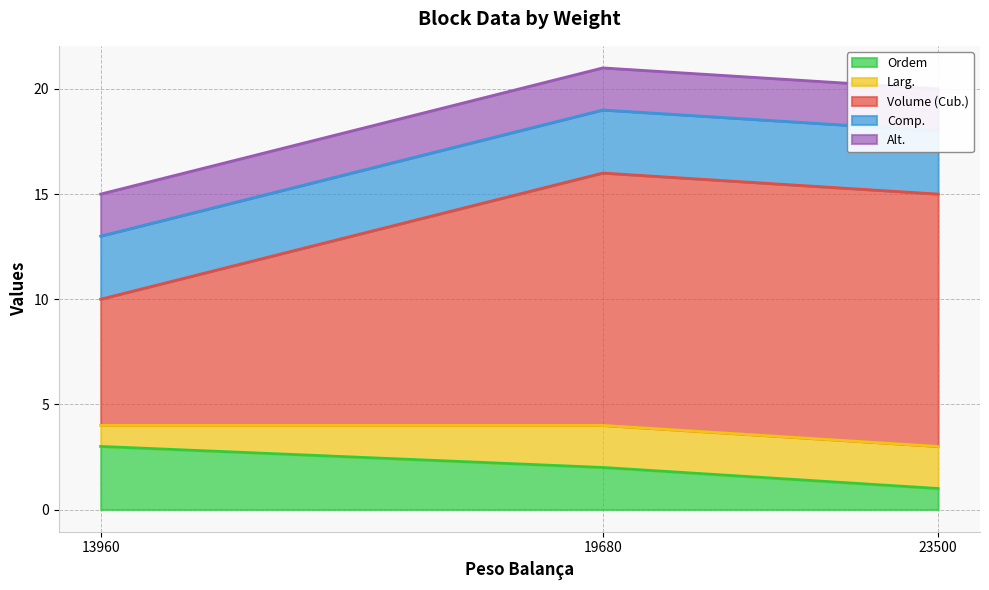

At which label does Ordem reach its peak?

13960